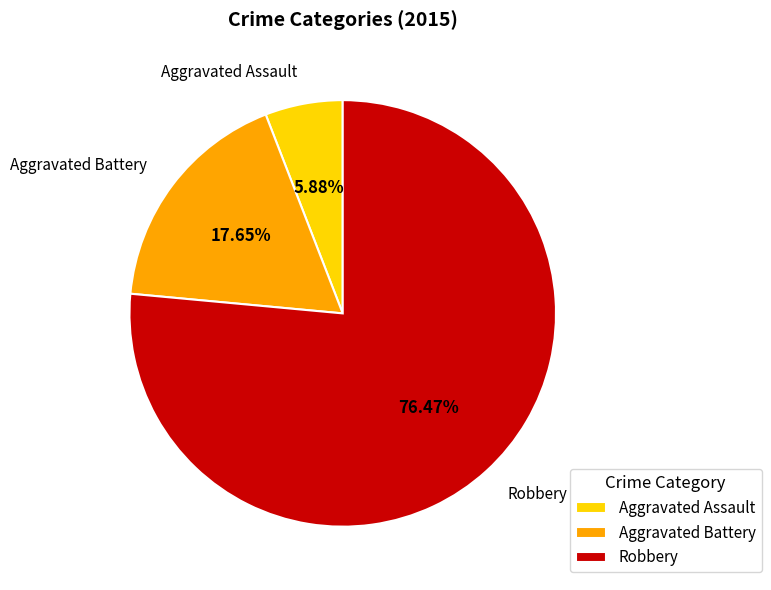

How many segments does this pie chart have?

3